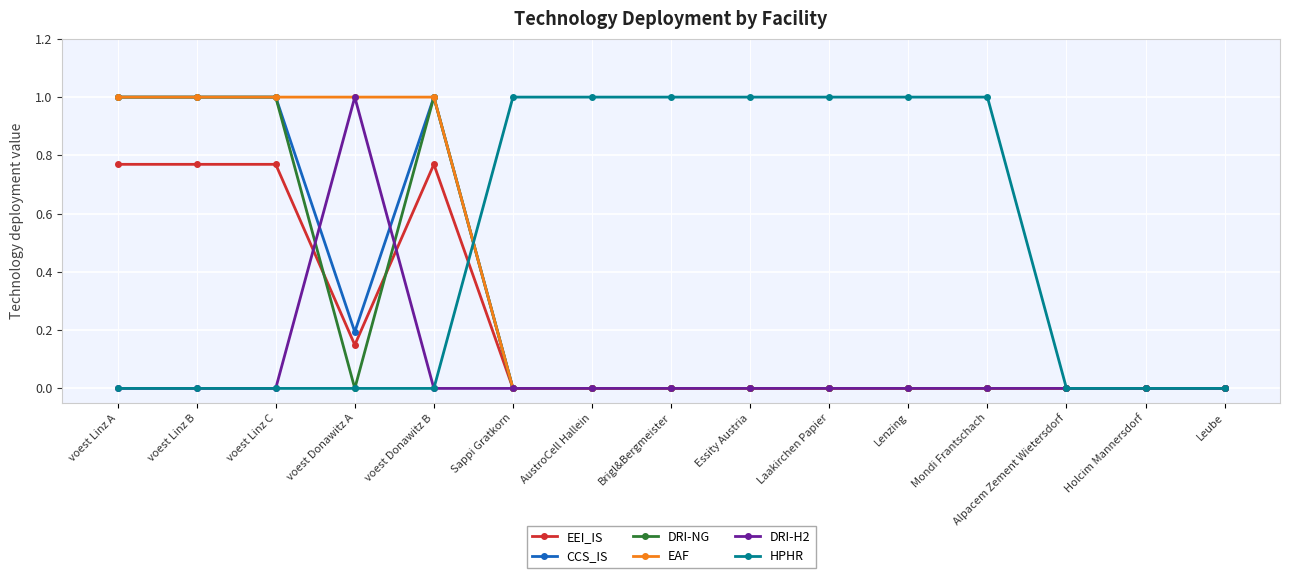

How many lines are shown in the chart?

6